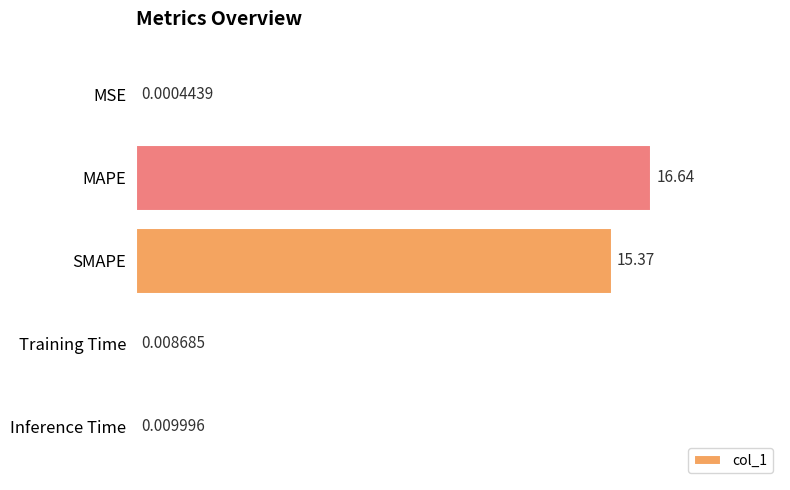

Does the chart contain stacked bars?

No